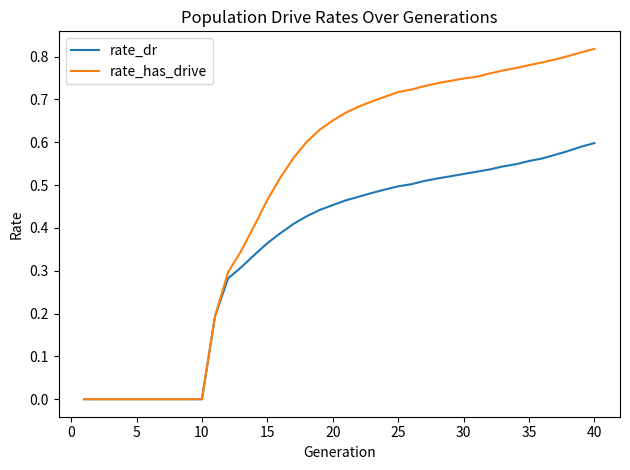

How many lines are shown in the chart?

2